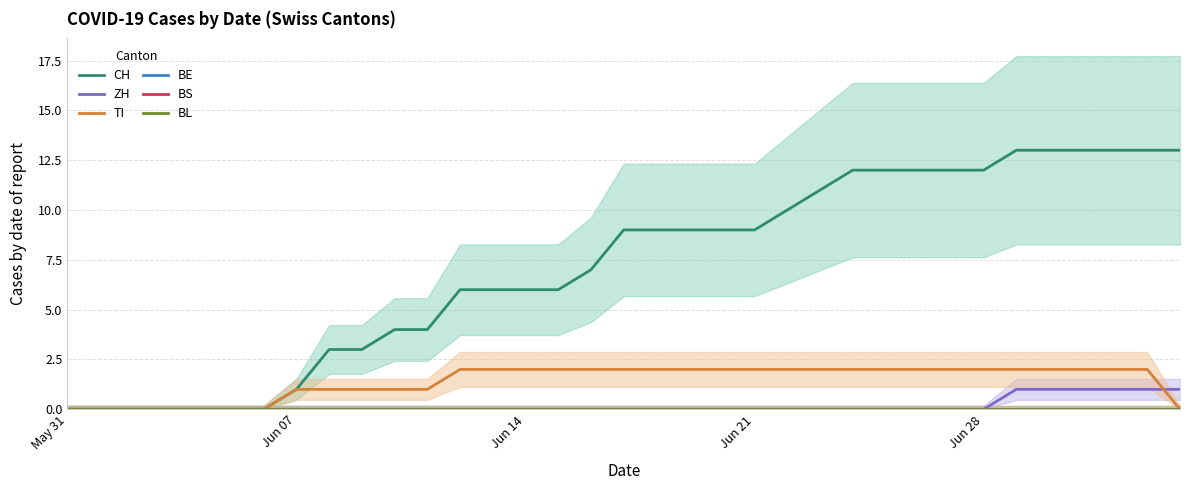

Which category has the highest value in the BS series?

May 31